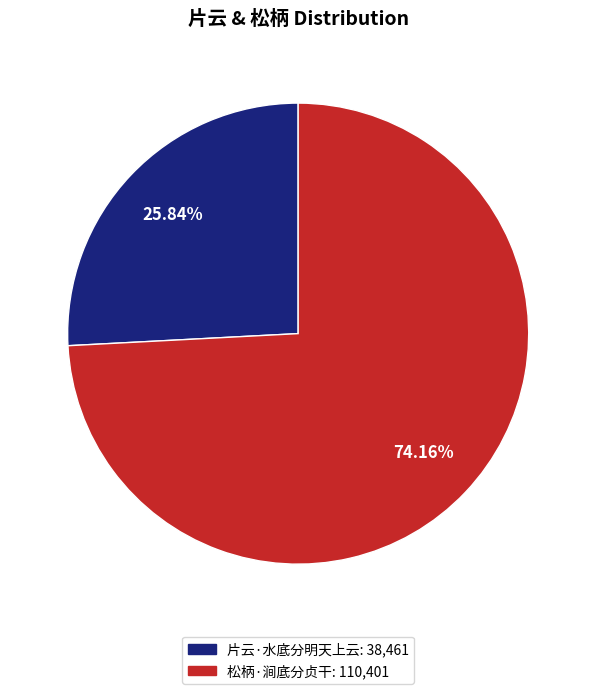

Which category has the biggest portion of the pie?

松柄·涧底分贞干